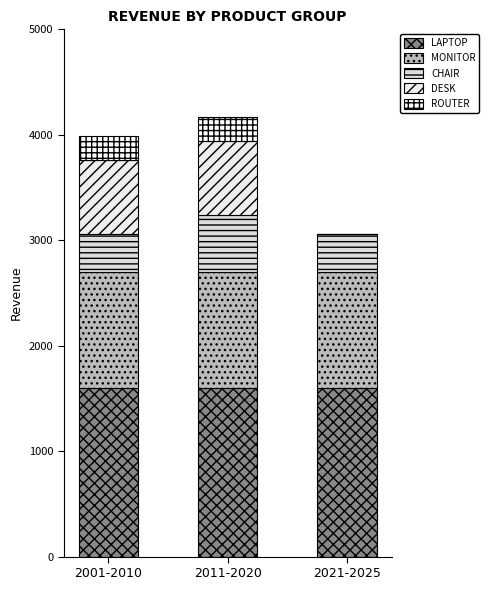

Are the bars horizontal?

No